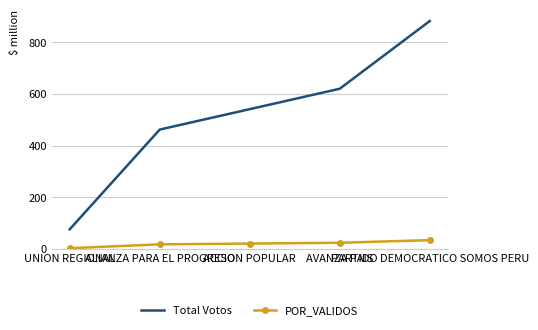

What is the smallest value displayed?

2.9